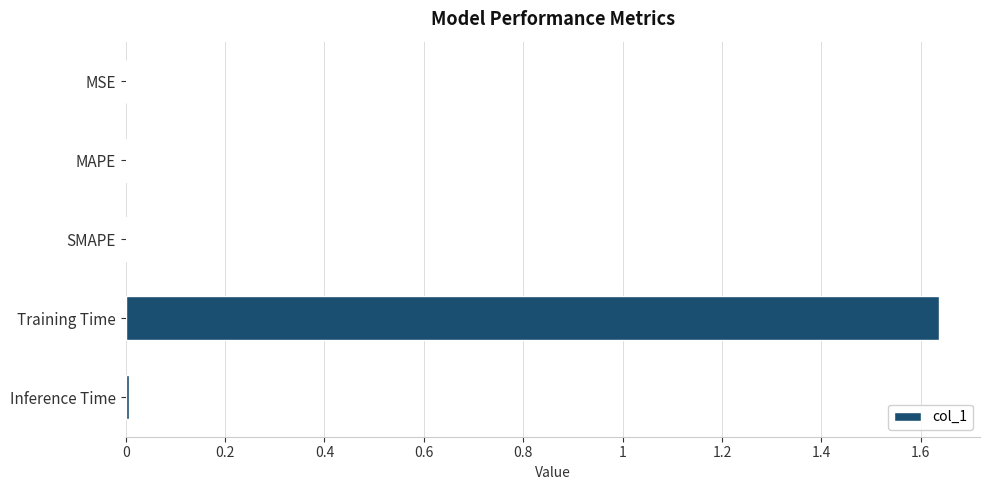

Is it true that the value at MSE is 0.0?

True